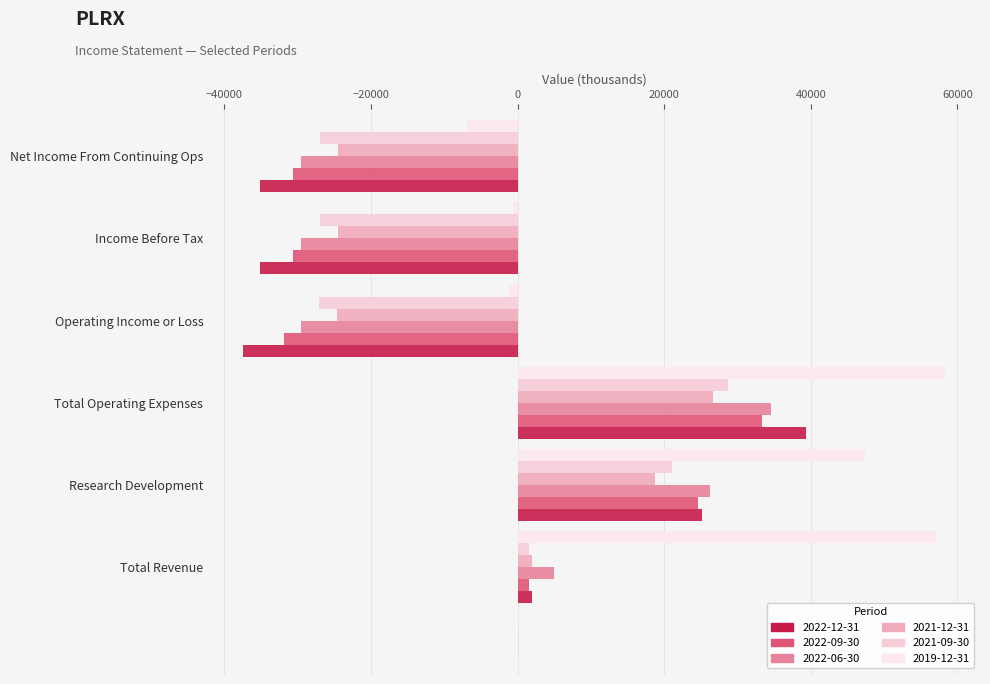

How many values in 2022-06-30 are below zero?

3